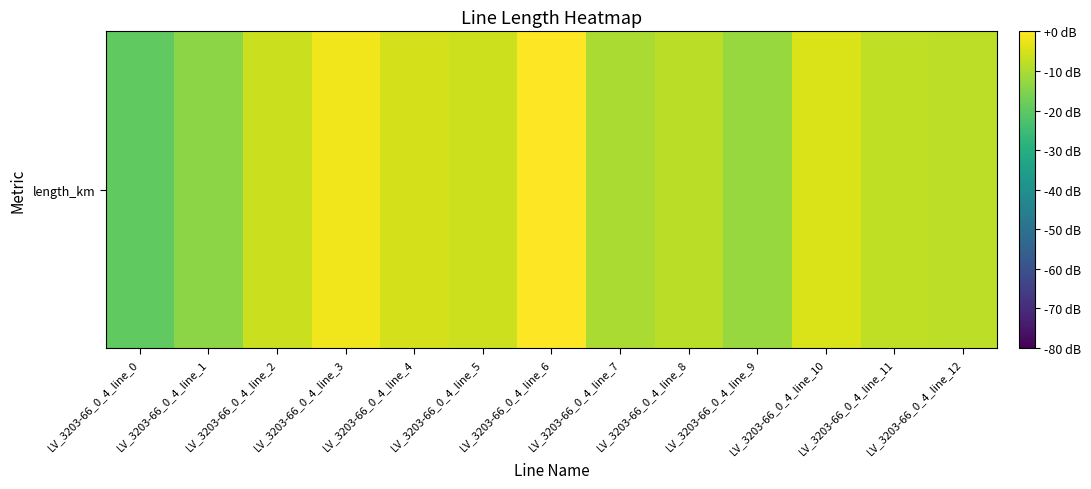

Is it true that the value at LV_3203-66_0_4_line_11 is -2.3?

False